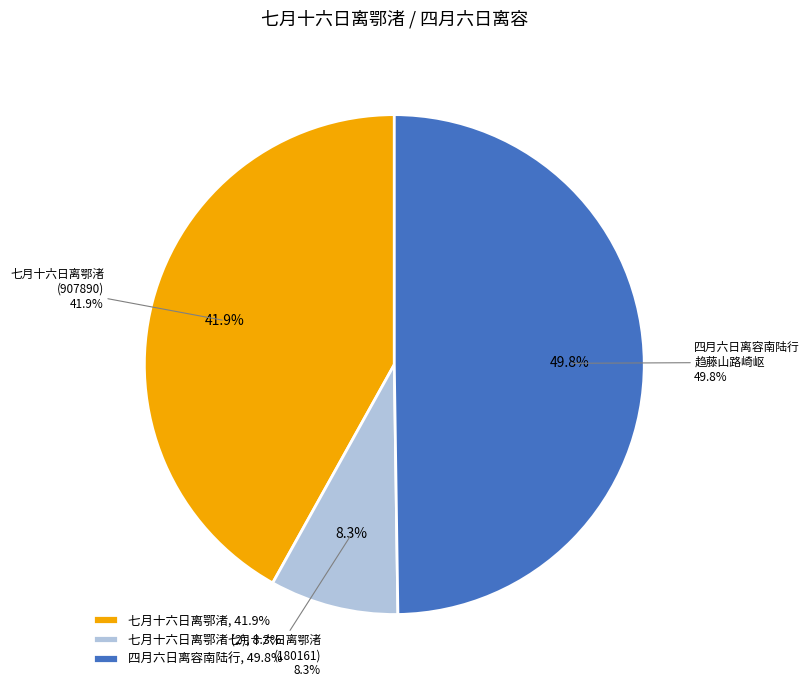

Which category has the smallest portion of the pie?

七月十六日离鄂渚 (180161)